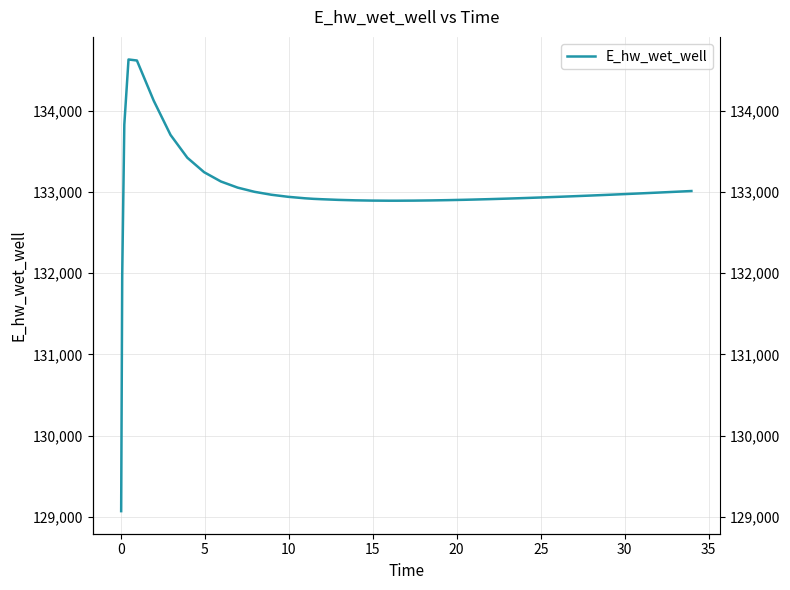

What is the value of the 36th point from the left?

133240.8